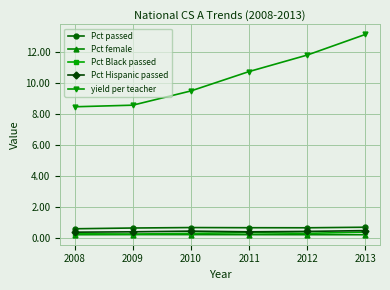

Which series has the largest total across all categories?

yield per teacher